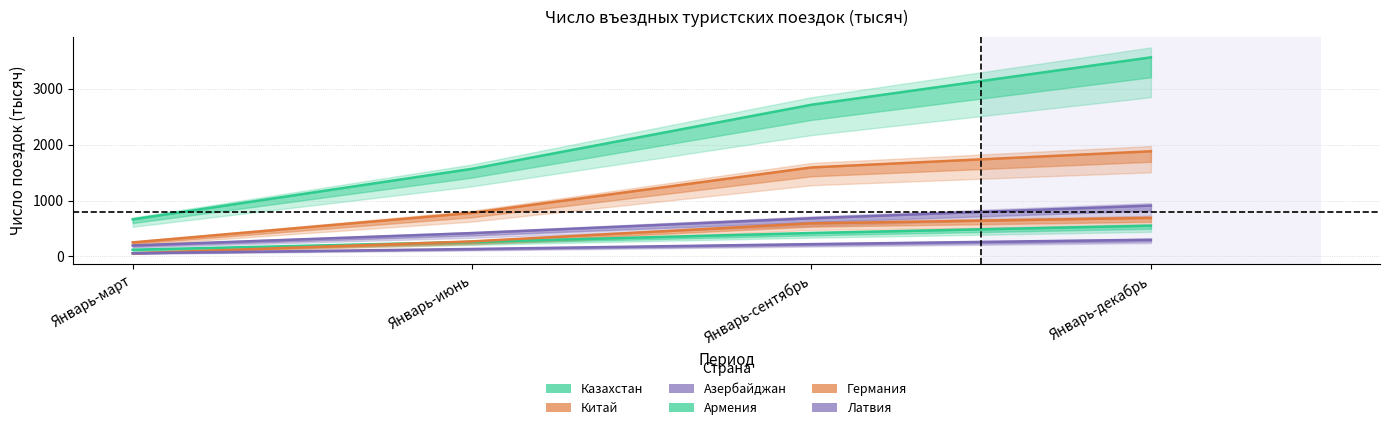

The Армения series shows 901 at Январь-декабрь. True or false?

False